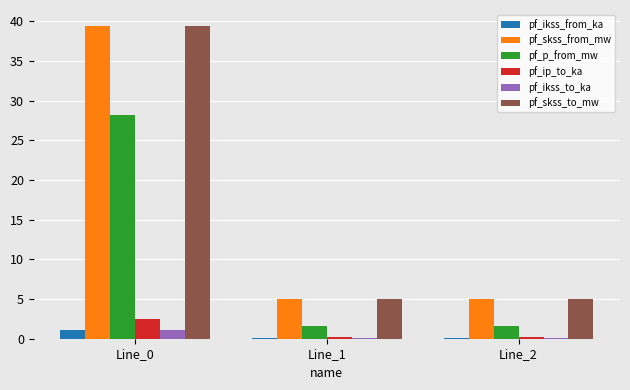

At how many categories does at least one series exceed 33?

1